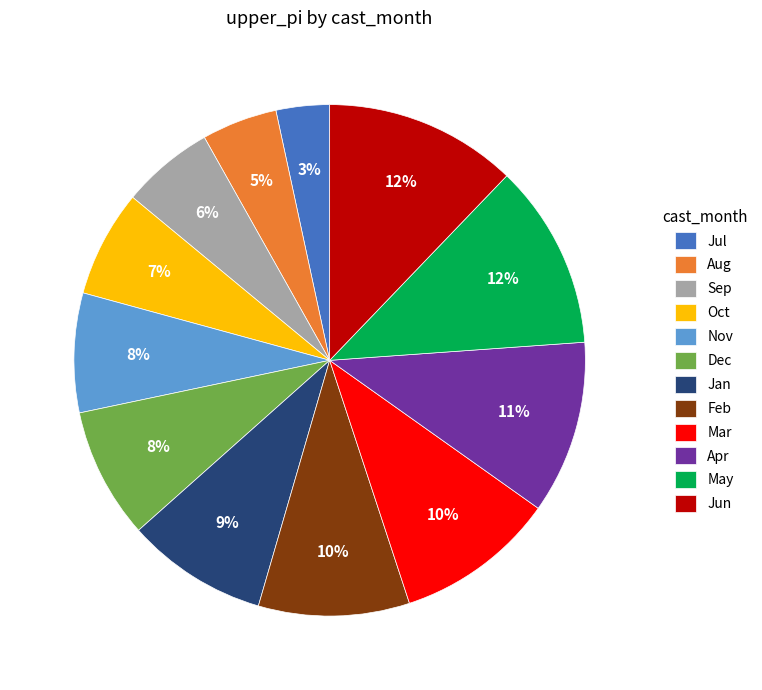

Is there any slice that represents more than half of the pie?

No